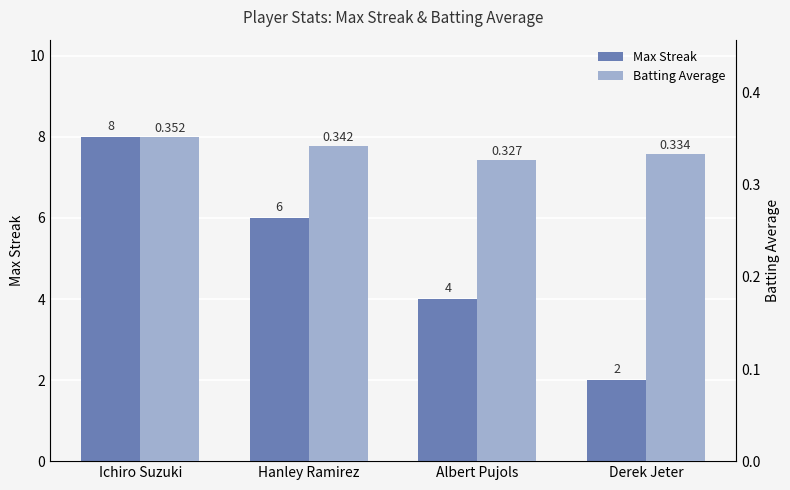

What is the smallest value displayed?

0.3